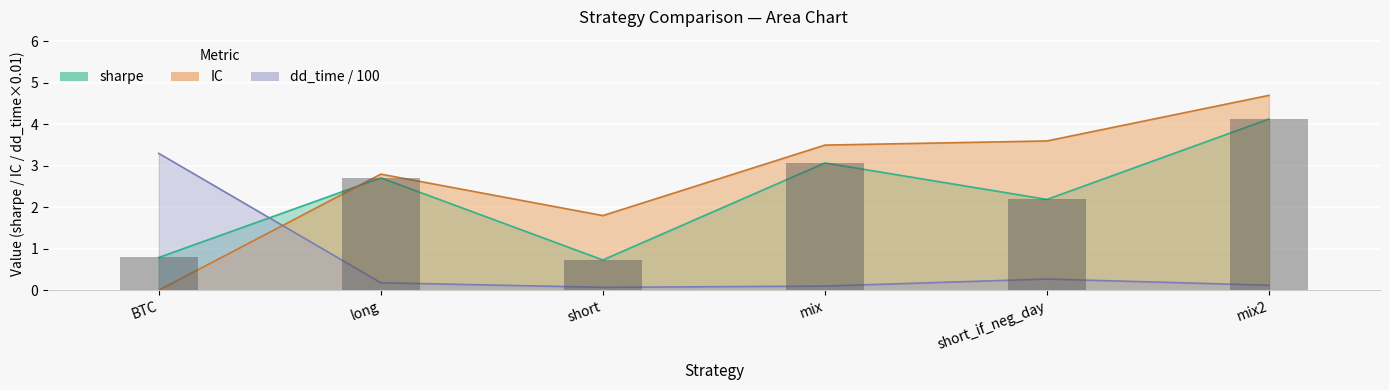

List the series in order of their overall mean, lowest first.

dd_time, sharpe, IC